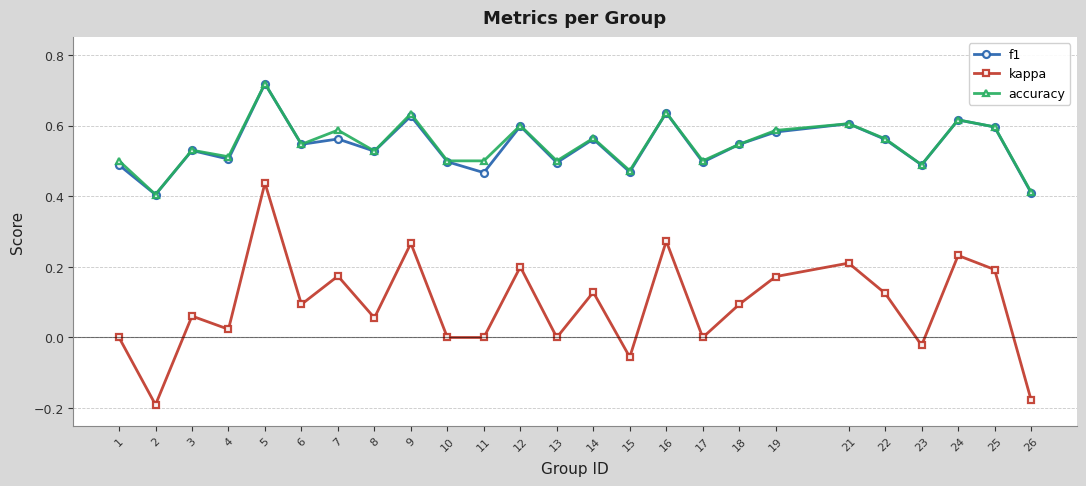

True or false: accuracy has more than 1 interior local peaks.

True